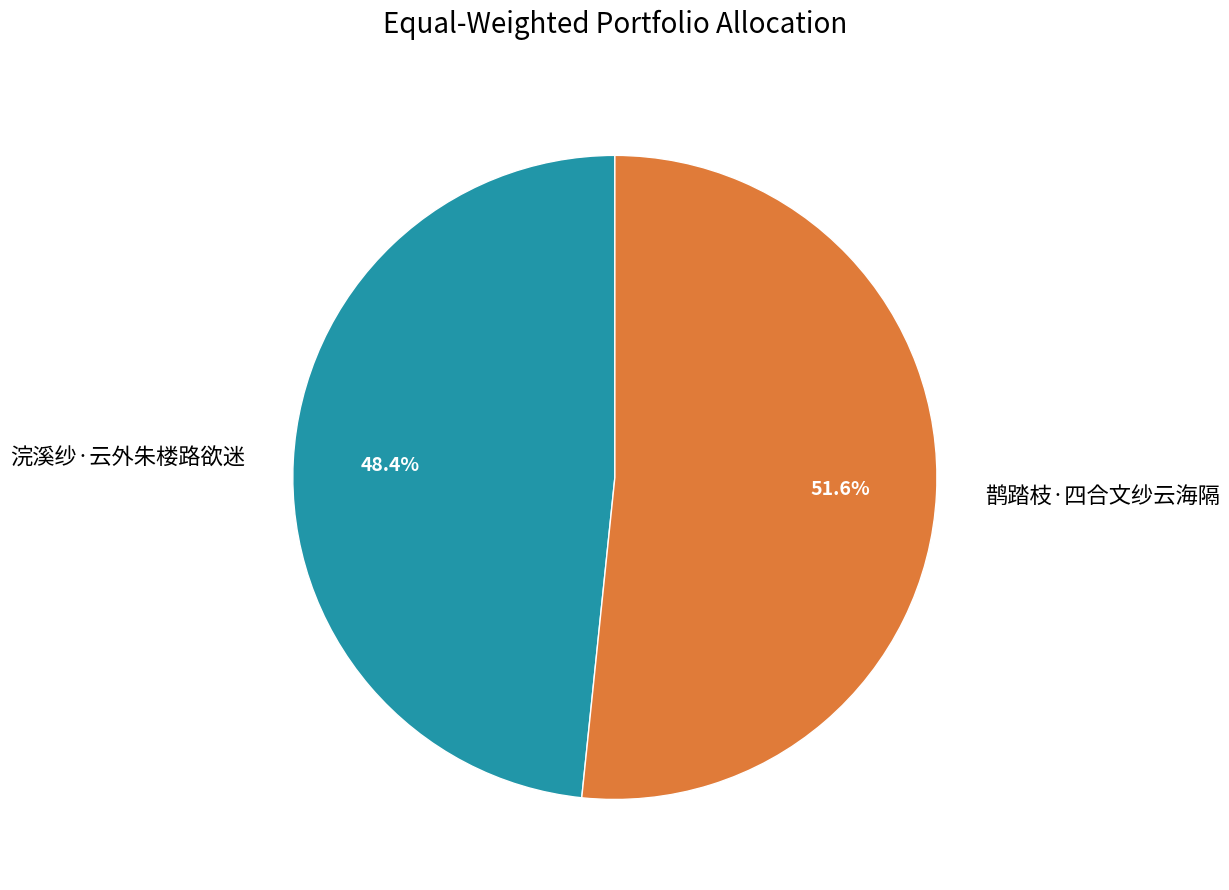

Is there any slice that represents more than half of the pie?

Yes